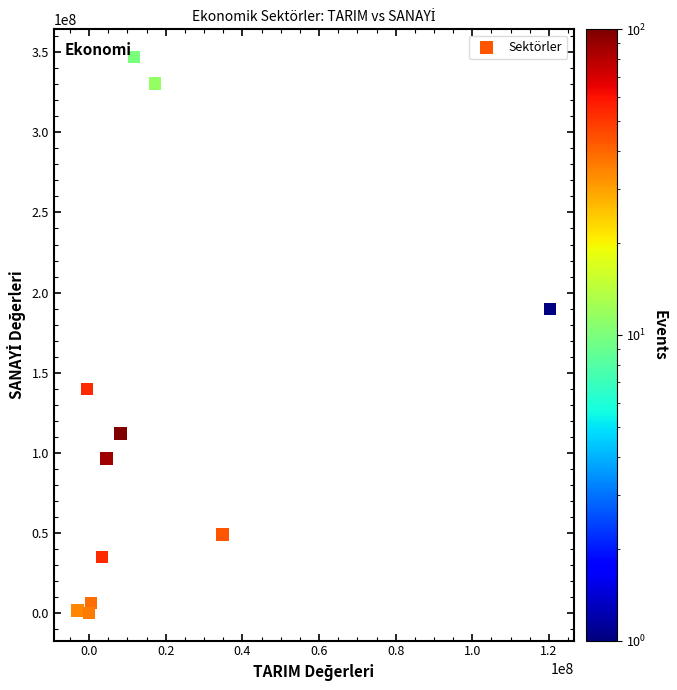

What Y value in the scatter plot is closest to 173512555?

189580107.6